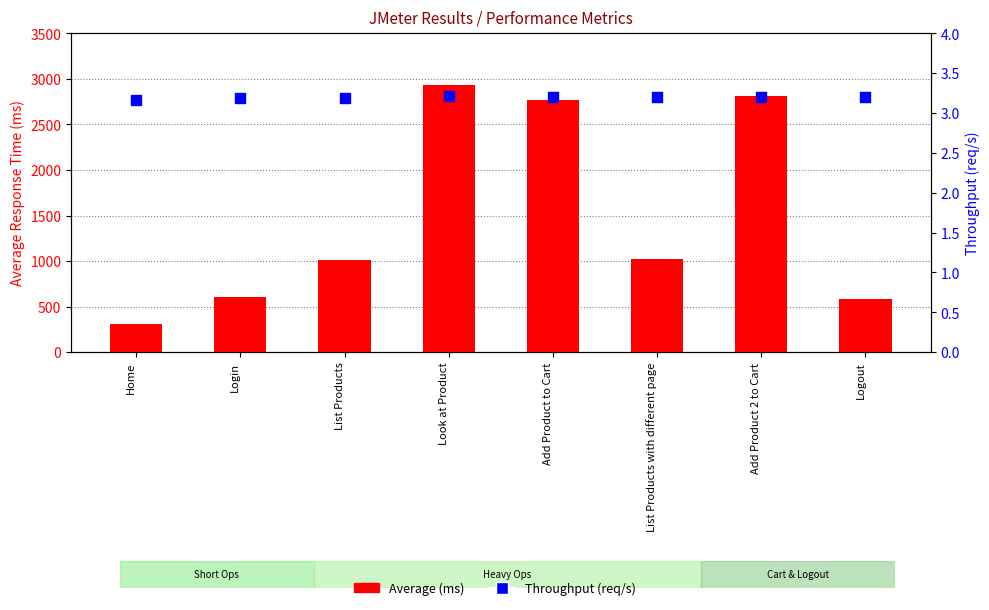

Is the value of Throughput (req/s) at Add Product to Cart greater than the value of Average (ms) at Home?

No